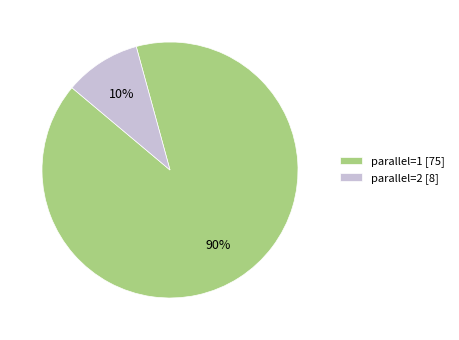

To the nearest percent, what is the average slice percentage?

50%